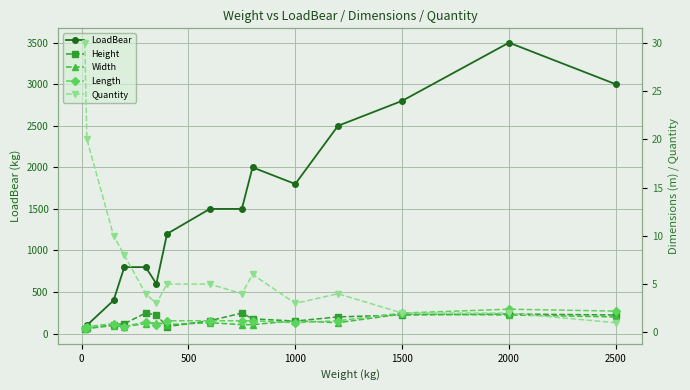

How many categories are shown in the chart?

15